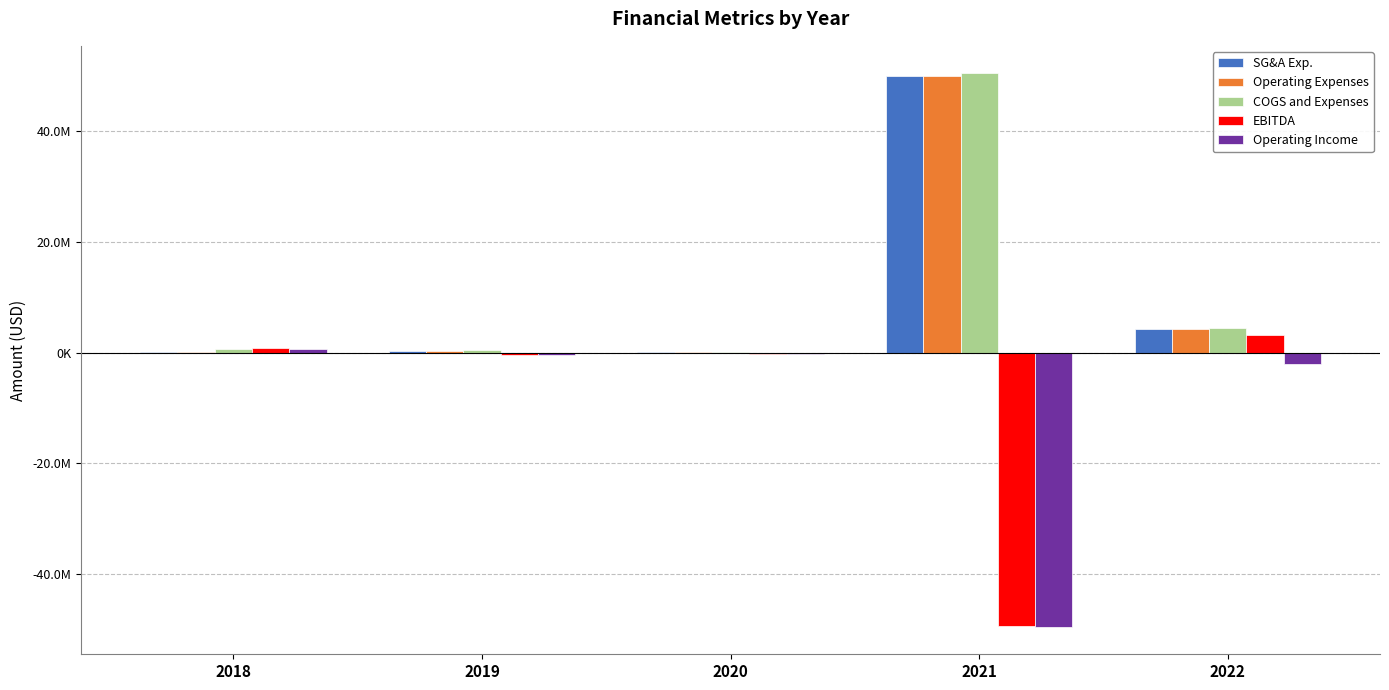

At which label does COGS and Expenses reach its peak?

2021